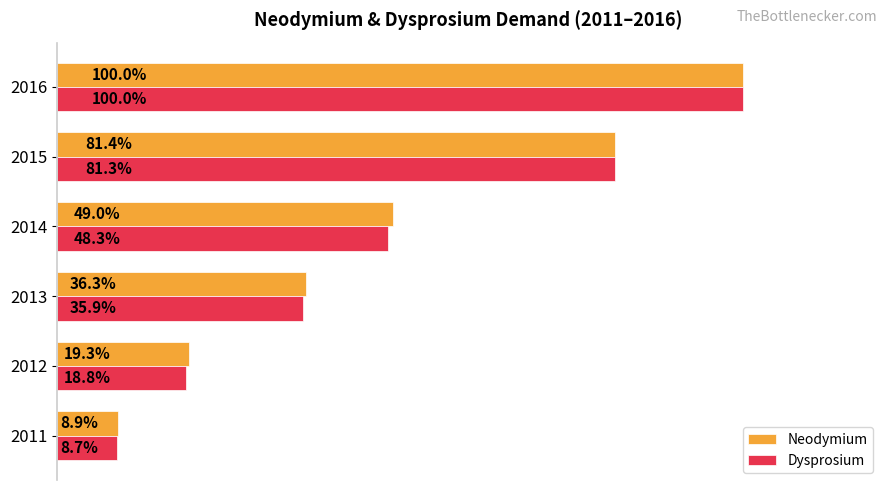

Which series has the largest total across all categories?

Neodymium